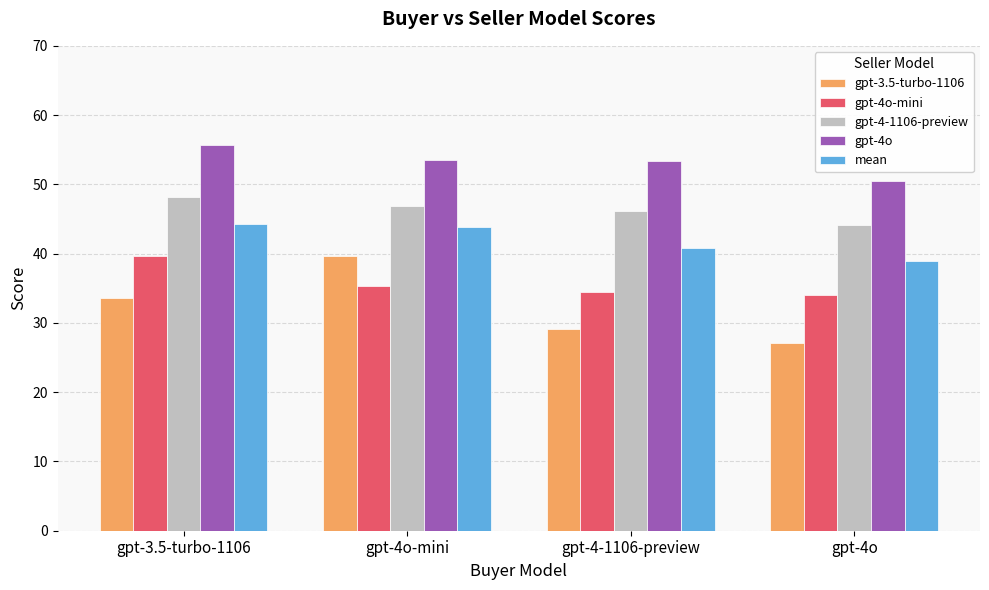

What is the difference between the second highest and minimum values in the gpt-4o-mini series?

1.3